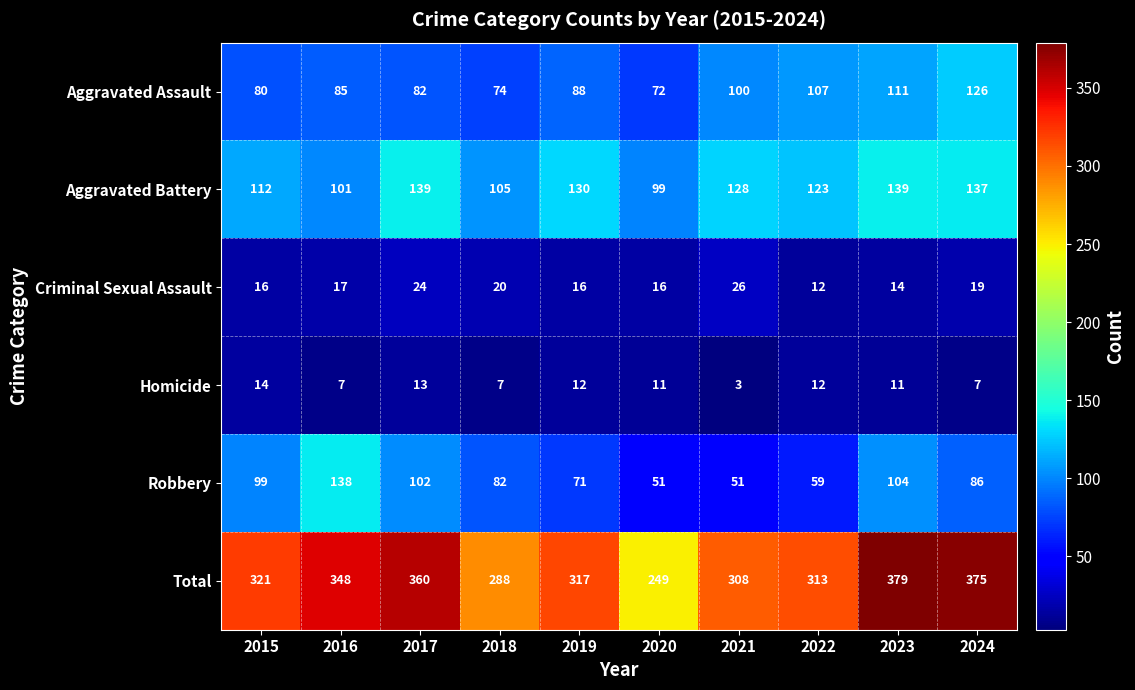

What is the greatest value displayed?

379